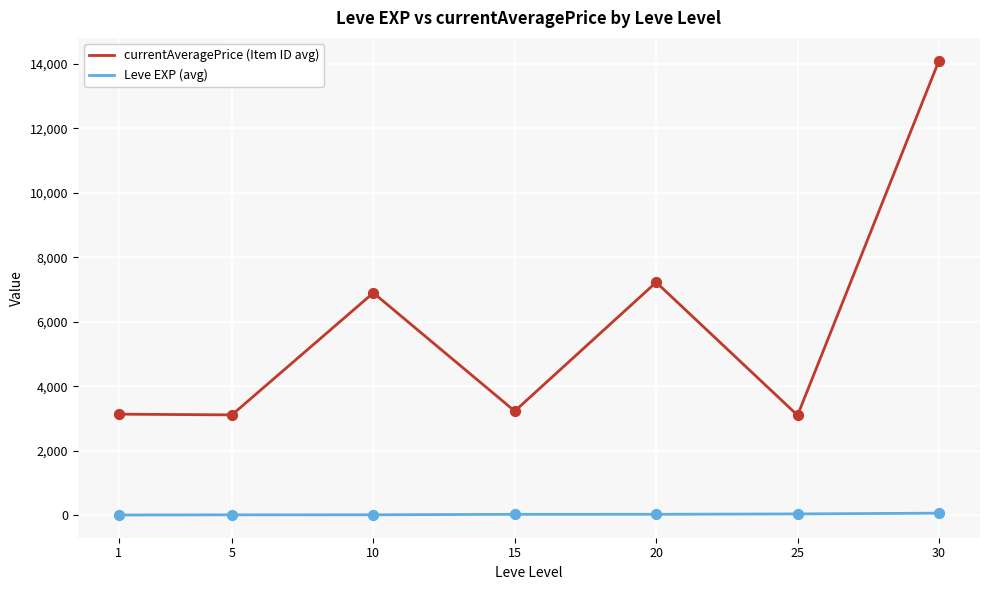

What are all the series names shown in the legend?

currentAveragePrice (Item ID avg), Leve EXP (avg)